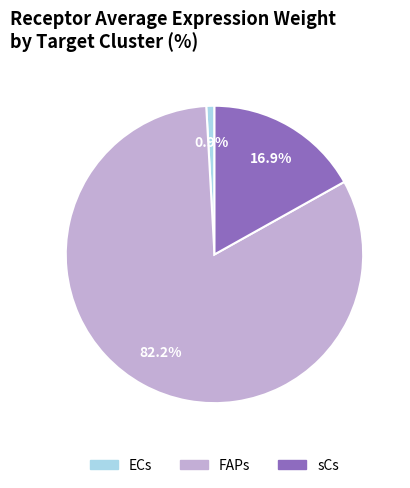

Rank the categories by value from highest to lowest.

FAPs, sCs, ECs